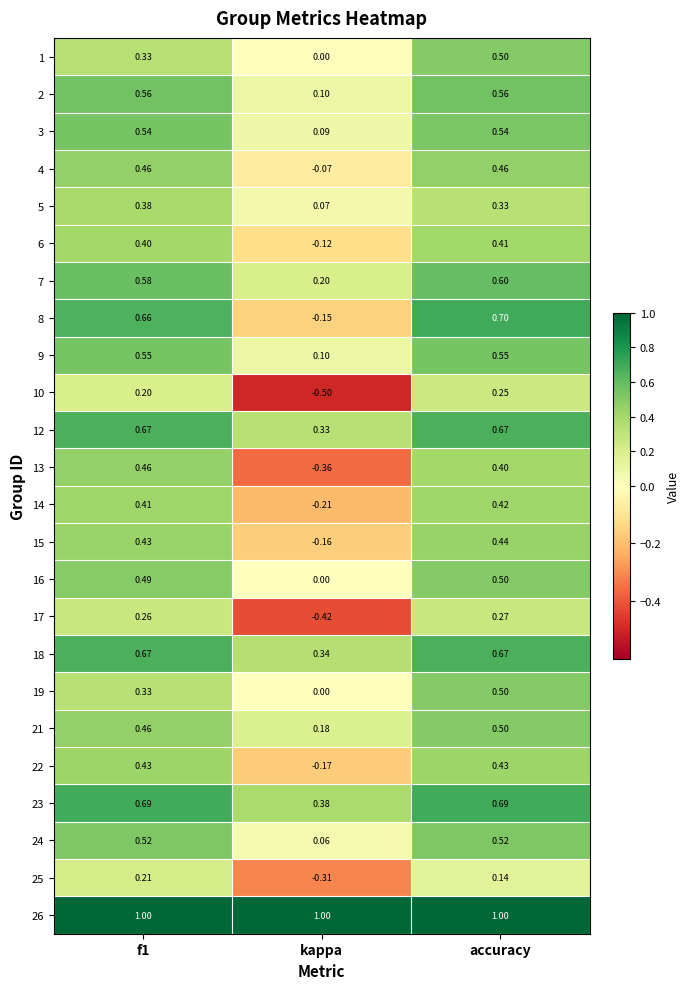

At which label does 16 reach its minimum?

kappa